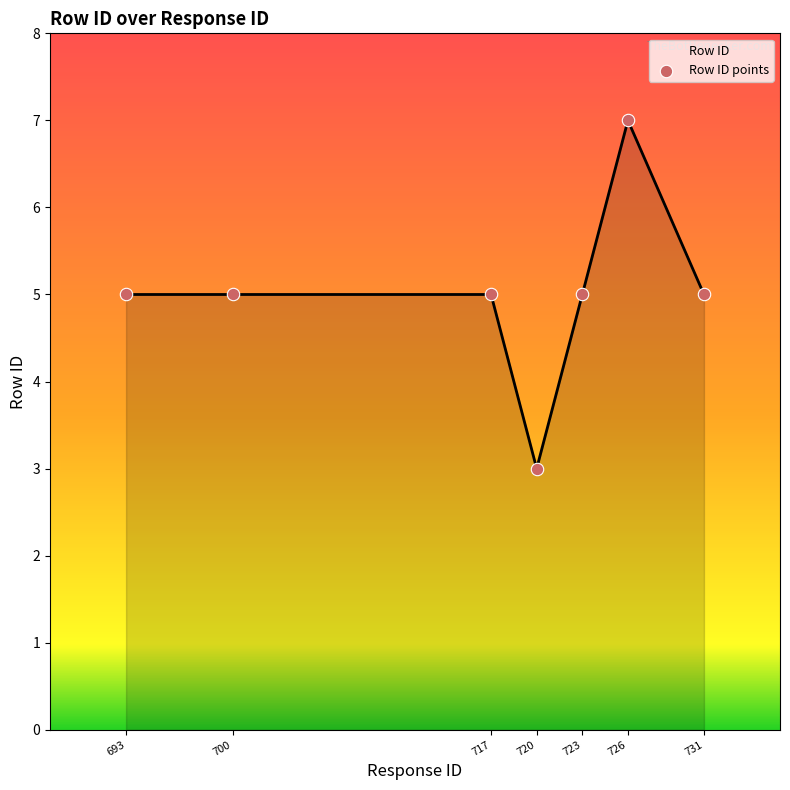

Approximately how many times larger is the value at 723 compared to 726?

0.7